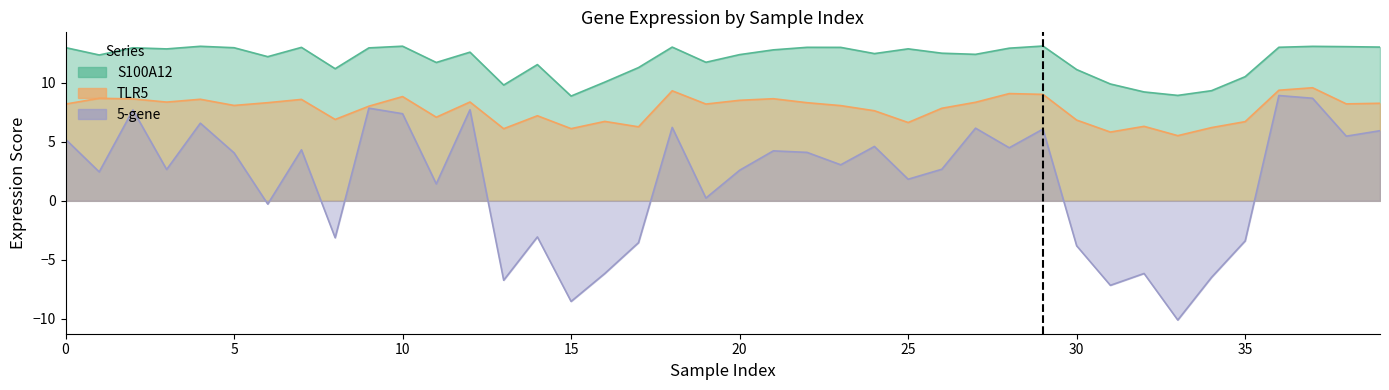

Reading left to right, what are all the values shown in this chart?

S100A12: 0=13.0	1=12.4	2=13.0	3=12.9	4=13.1	5=13.0	6=12.2	7=13.0	8=11.2	9=13.0	10=13.1	11=11.7	12=12.6	13=9.8	14=11.6	15=8.9	16=10.1	17=11.3	18=13.0	19=11.8	20=12.4	21=12.8	22=13.0	23=13.0	24=12.5	25=12.9	26=12.5	27=12.4	28=12.9	29=13.1	30=11.1	31=9.9	32=9.2	33=8.9	34=9.3	35=10.5	36=13.0	37=13.1	38=13.1	39=13.0
TLR5: 0=8.2	1=8.7	2=8.6	3=8.4	4=8.6	5=8.1	6=8.3	7=8.6	8=6.9	9=8.0	10=8.8	11=7.1	12=8.4	13=6.1	14=7.2	15=6.1	16=6.7	17=6.3	18=9.3	19=8.2	20=8.5	21=8.7	22=8.3	23=8.1	24=7.6	25=6.6	26=7.9	27=8.4	28=9.1	29=9.0	30=6.8	31=5.8	32=6.3	33=5.5	34=6.2	35=6.7	36=9.4	37=9.6	38=8.2	39=8.3
5-gene: 0=5.2	1=2.5	2=7.7	3=2.7	4=6.6	5=4.1	6=-0.3	7=4.3	8=-3.1	9=7.9	10=7.4	11=1.4	12=7.7	13=-6.7	14=-3.1	15=-8.5	16=-6.2	17=-3.5	18=6.2	19=0.2	20=2.6	21=4.2	22=4.1	23=3.1	24=4.6	25=1.8	26=2.7	27=6.2	28=4.5	29=6.1	30=-3.8	31=-7.2	32=-6.2	33=-10.1	34=-6.5	35=-3.4	36=8.9	37=8.7	38=5.5	39=5.9